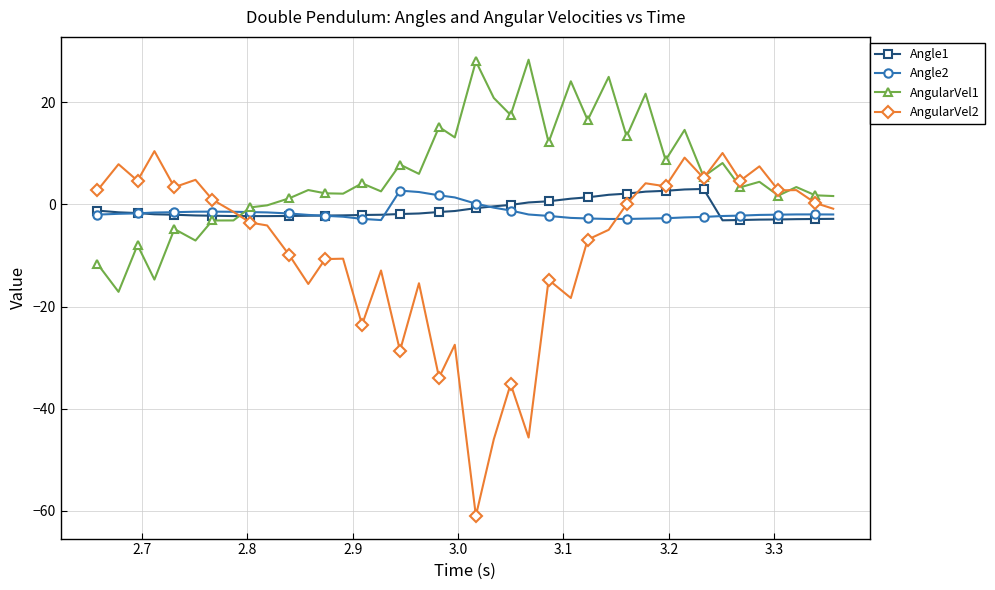

How many lines are shown in the chart?

4